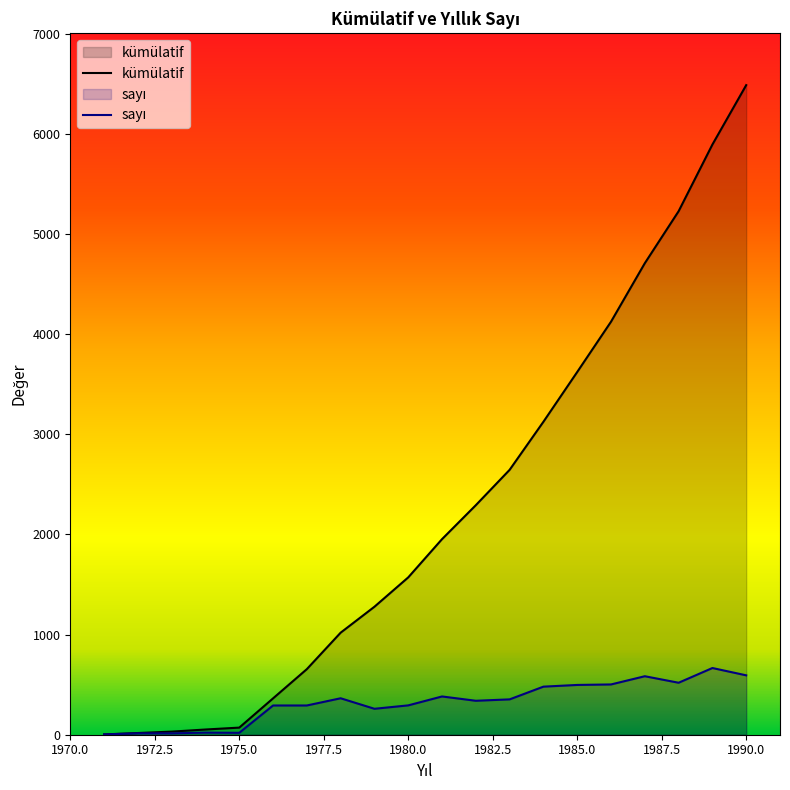

How many interior local valleys does the sayı series have?

4